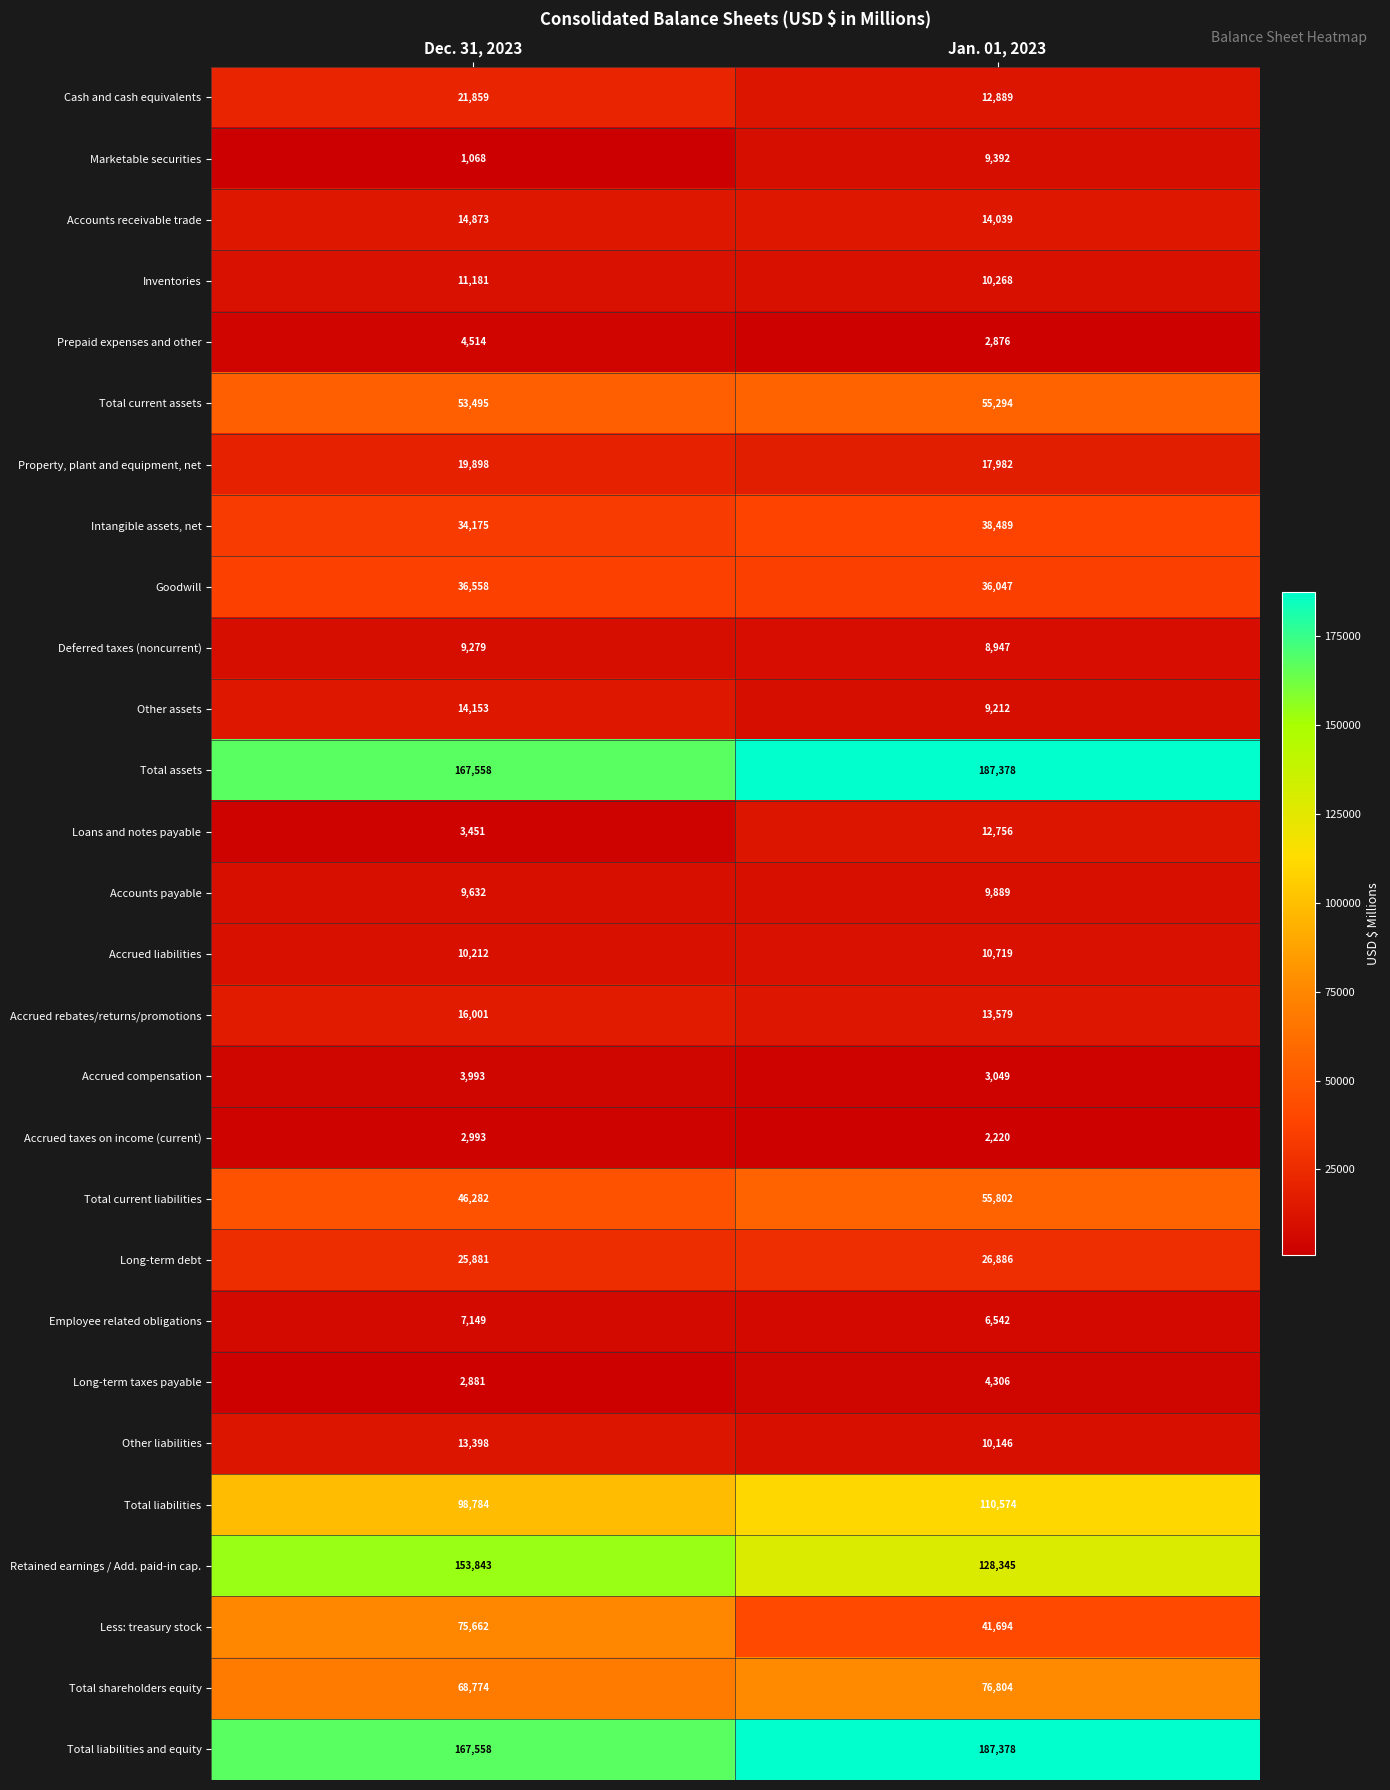

Which label corresponds to the smallest value in the chart?

Dec. 31, 2023